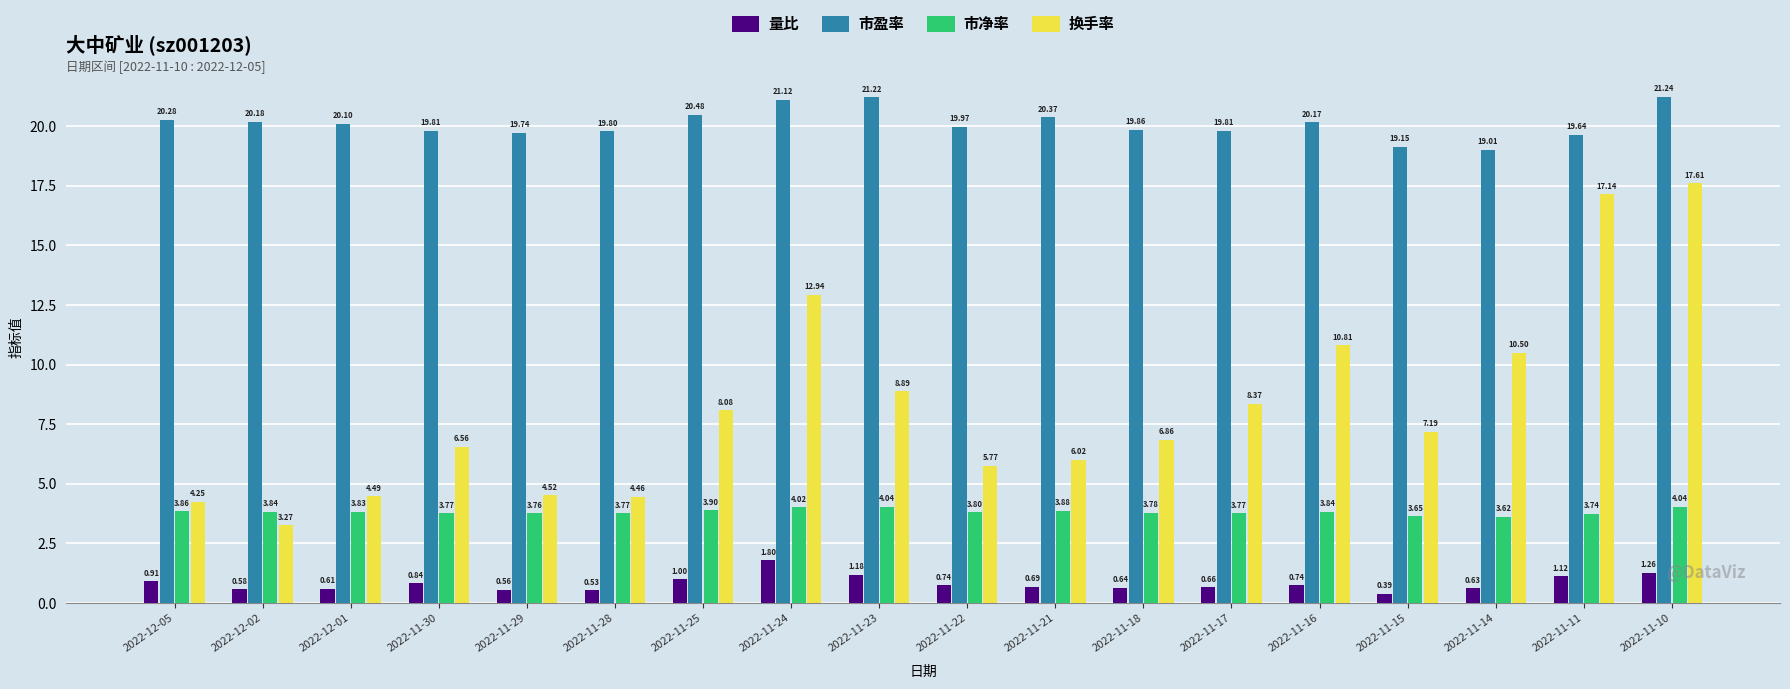

List the series in order of their peak value, highest first.

市盈率, 换手率, 市净率, 量比